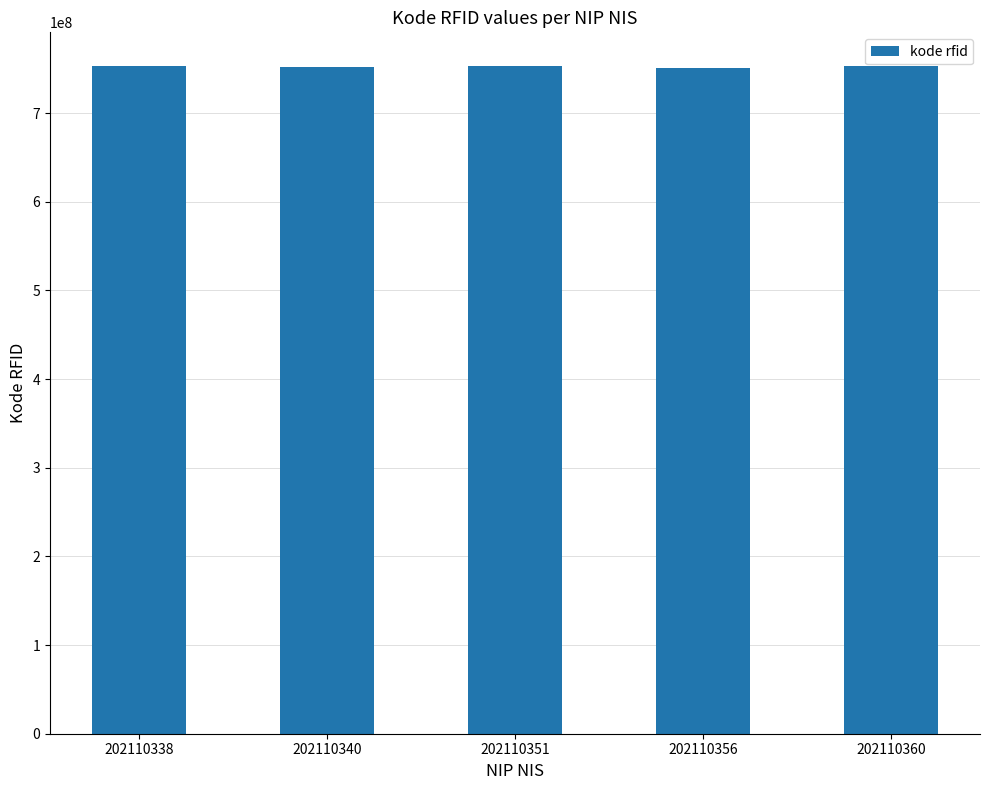

Is it true that the value at 202110351 is 1212160022?

False